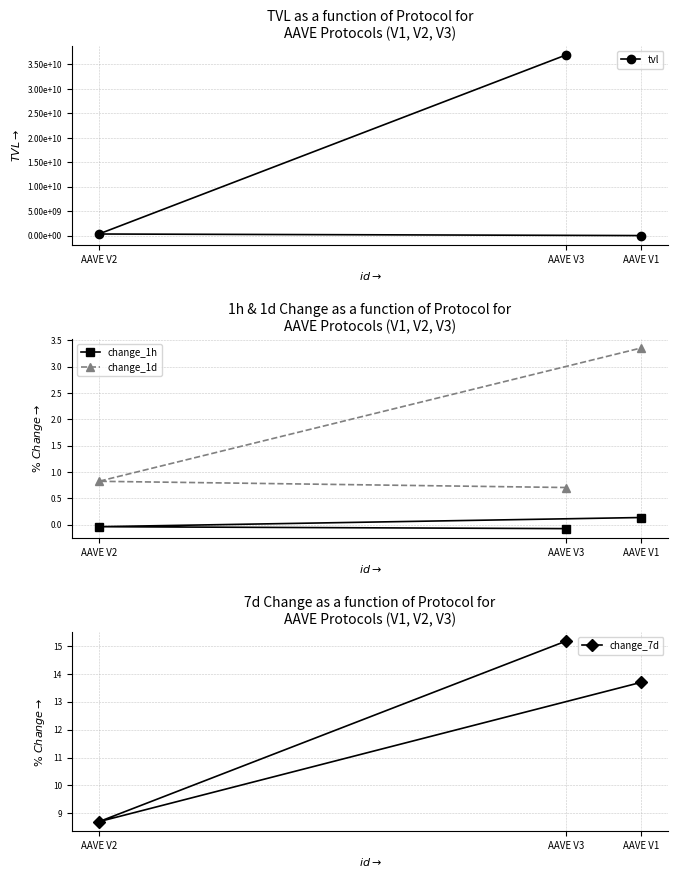

At which category does the chart reach its peak across all series?

AAVE V3